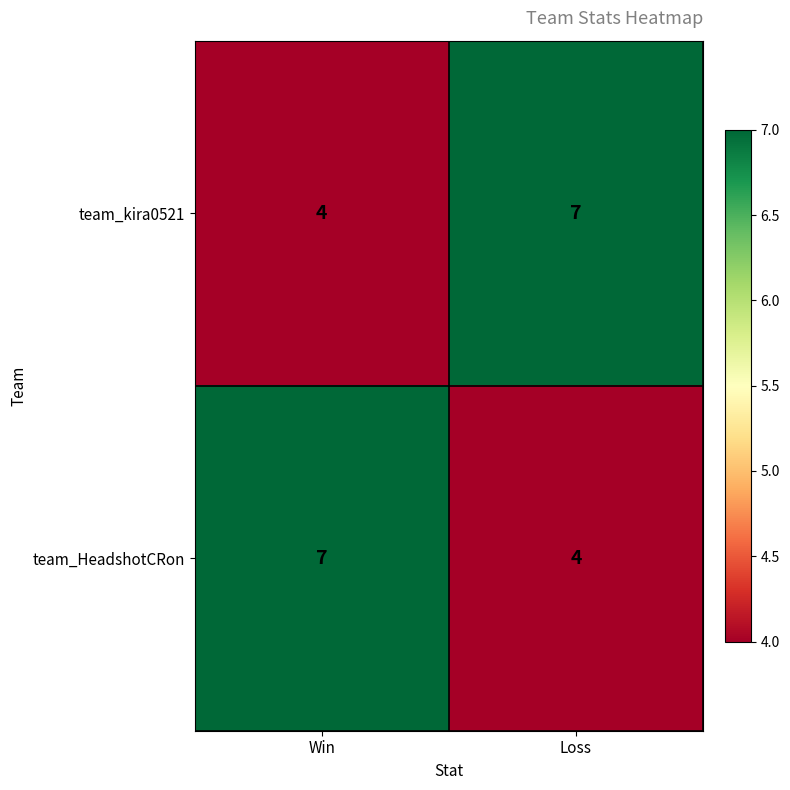

Reading left to right, what are all the values shown in this chart?

team_kira0521: Win=4	Loss=7
team_HeadshotCRon: Win=7	Loss=4